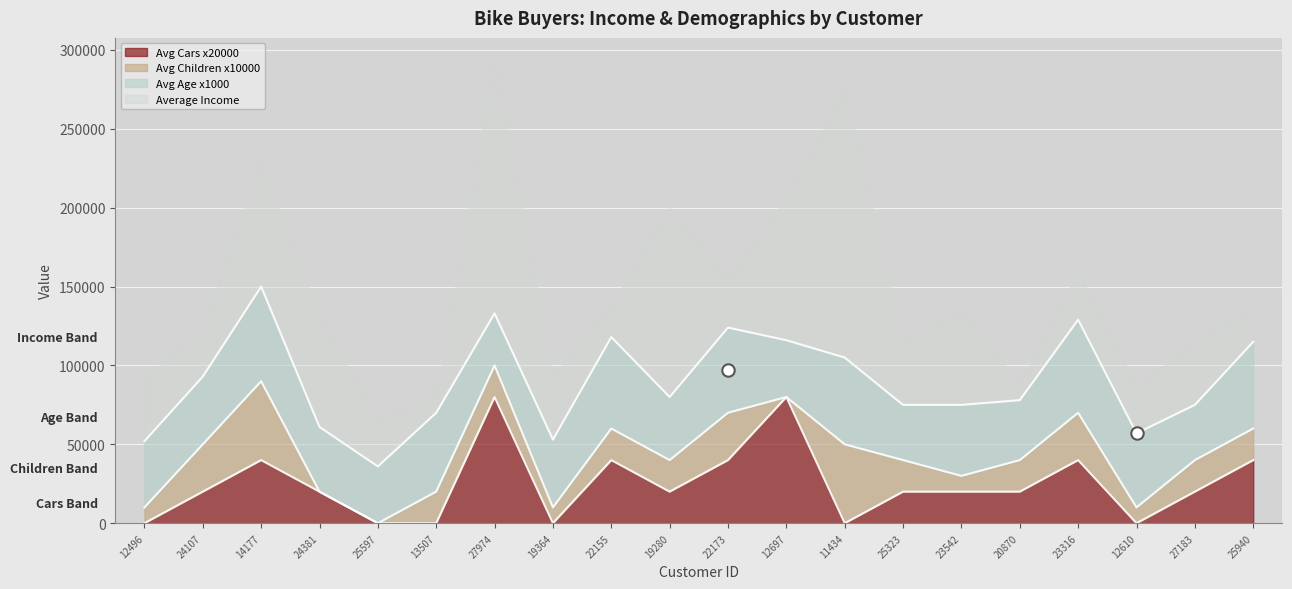

What is the total value across all series at 24381?

90041